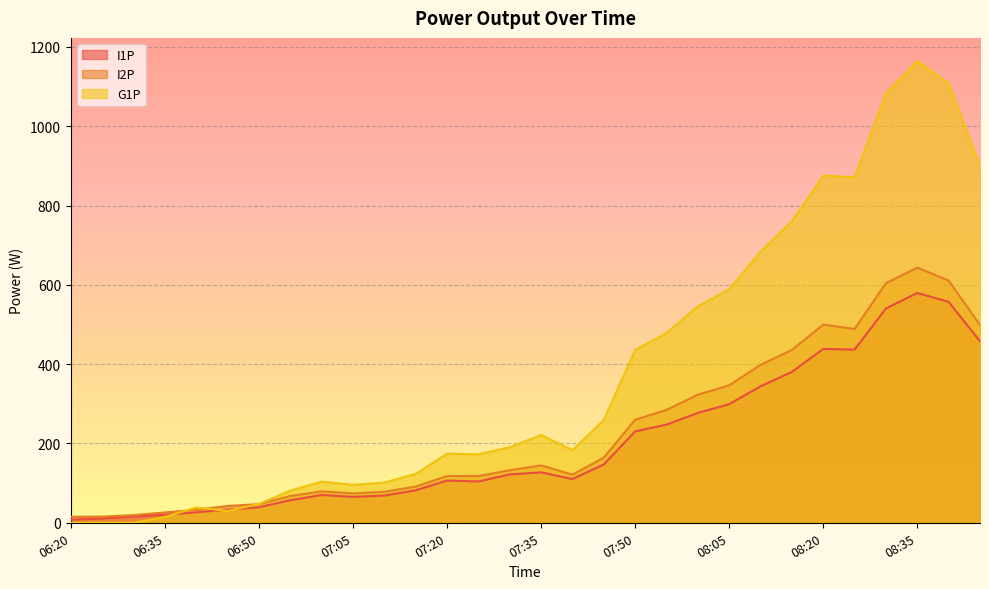

The value of I1P at 08:45 is 457.7. True or false?

True